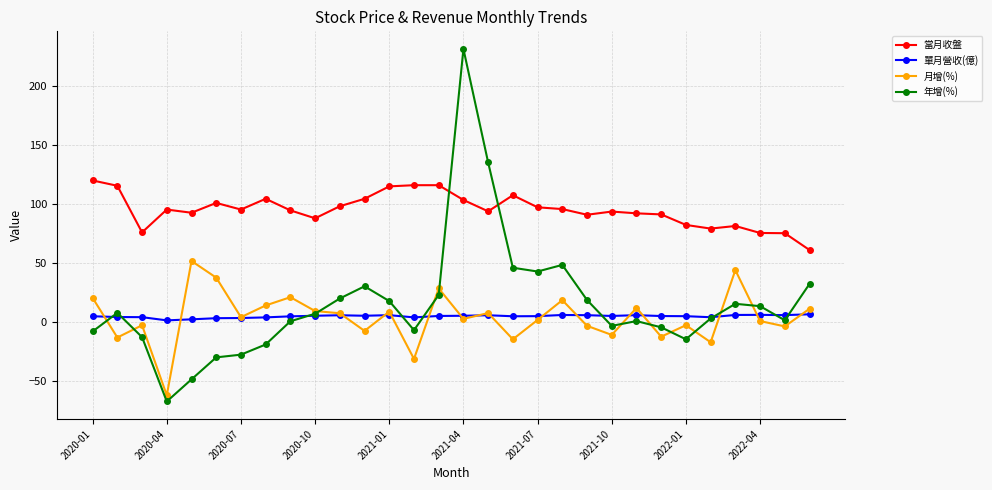

What is the smallest value displayed?

-66.9